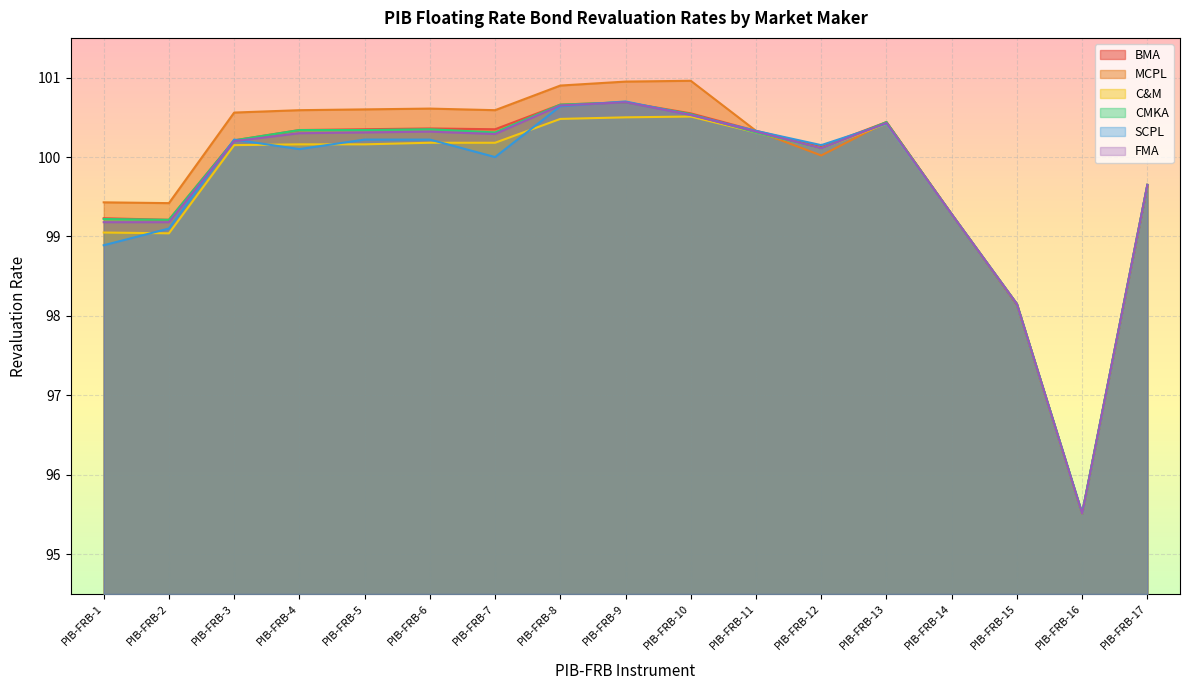

What is the value of the SCPL point at the 2nd from the left?

99.1